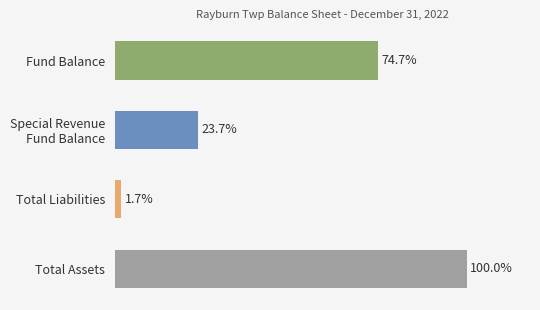

The chart shows a value of 29793 at Special Revenue
Fund Balance. True or false?

False